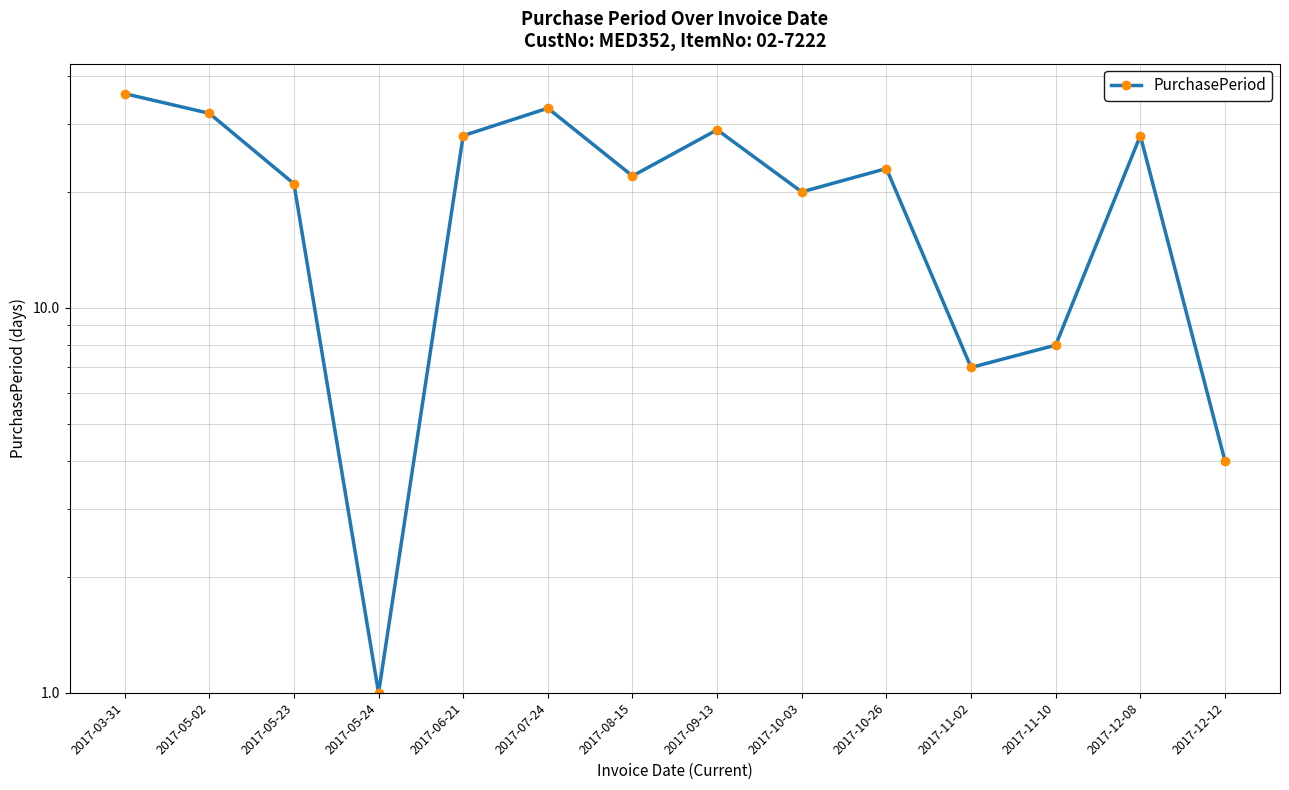

True or false: there are more than 0 points higher than both neighbors.

True